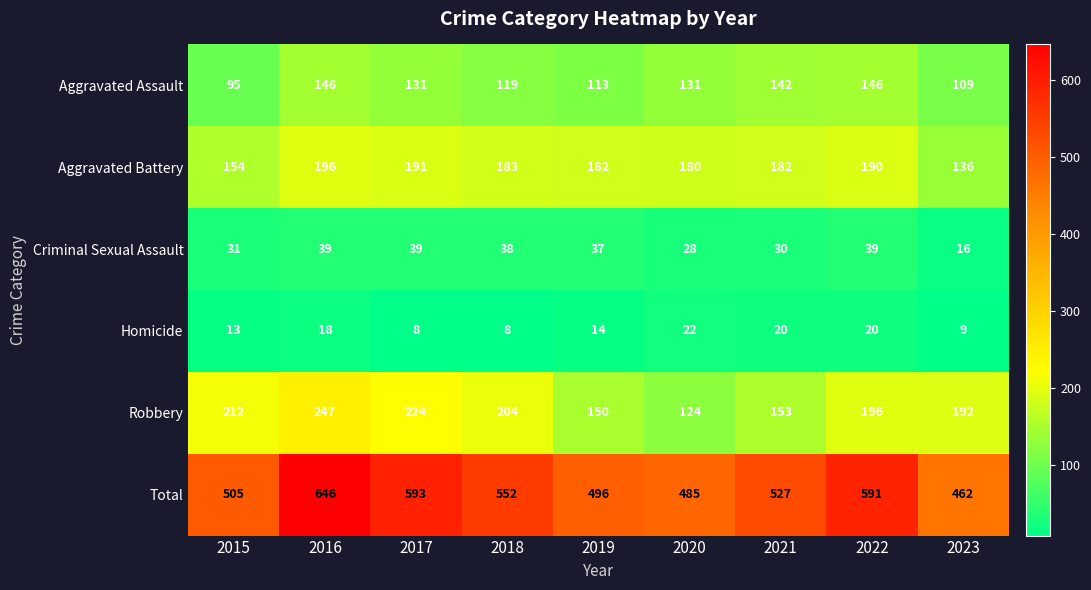

What is the difference between the highest and lowest values at 2020?

463